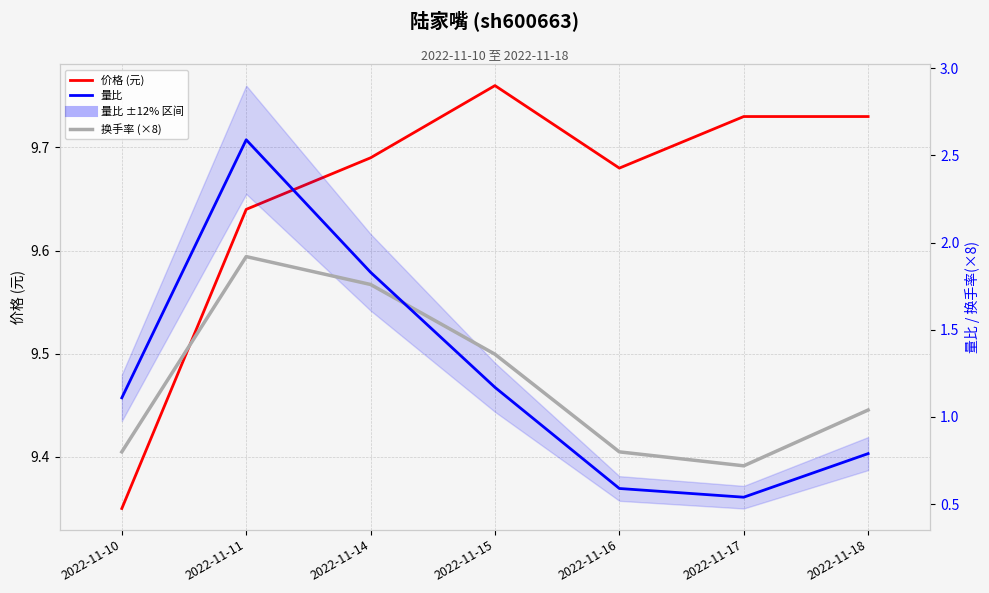

What is the total value across all series at 2022-11-16?

11.1